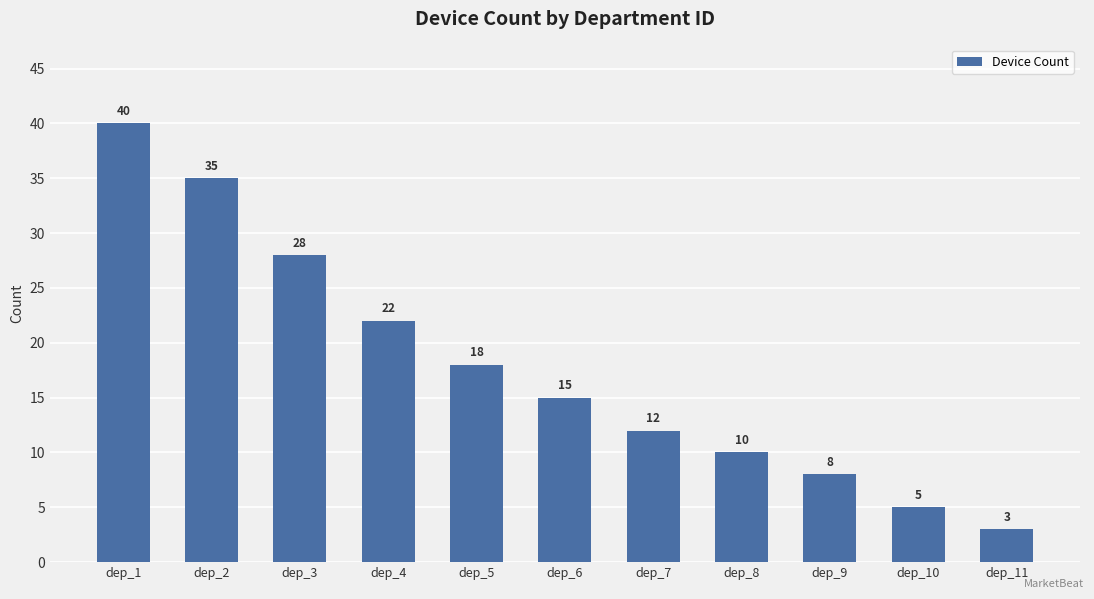

What is the average value?

18